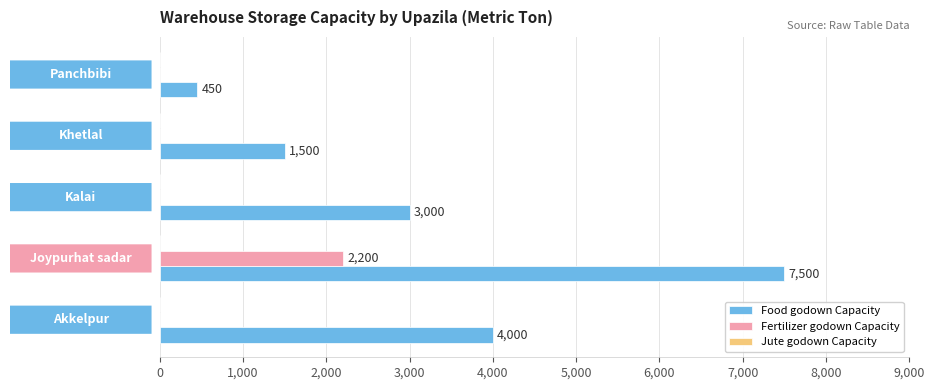

What is the maximum value for Fertilizer godown Capacity?

2200